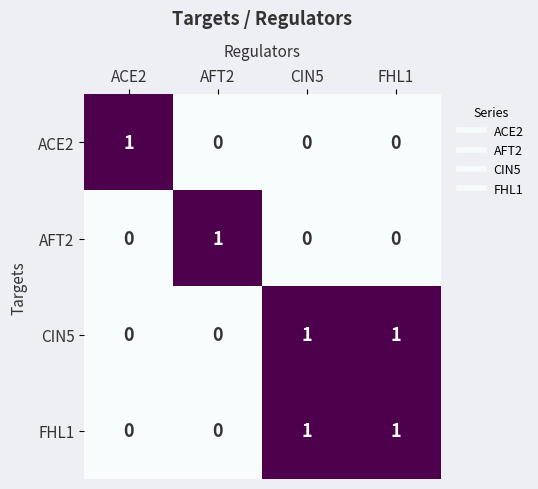

At how many categories does at least one series exceed 0?

4